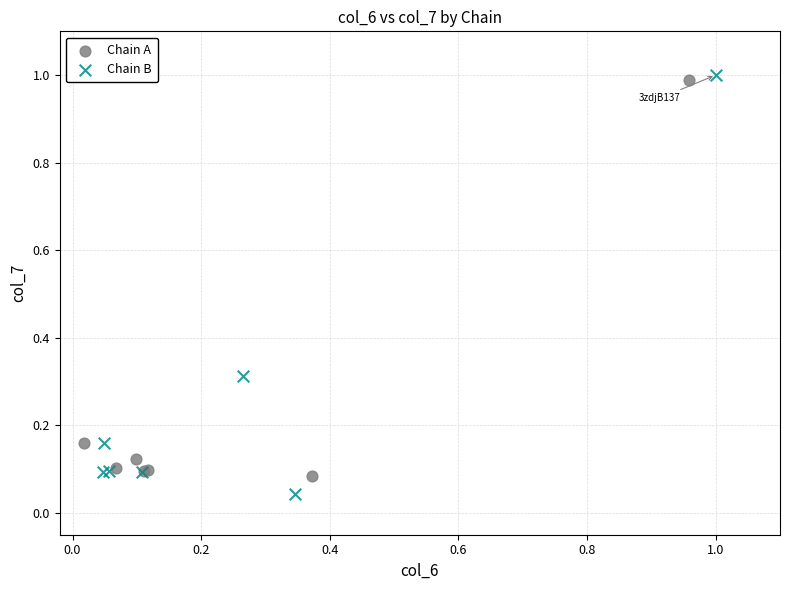

Which series has the widest spread of Y values?

Chain B